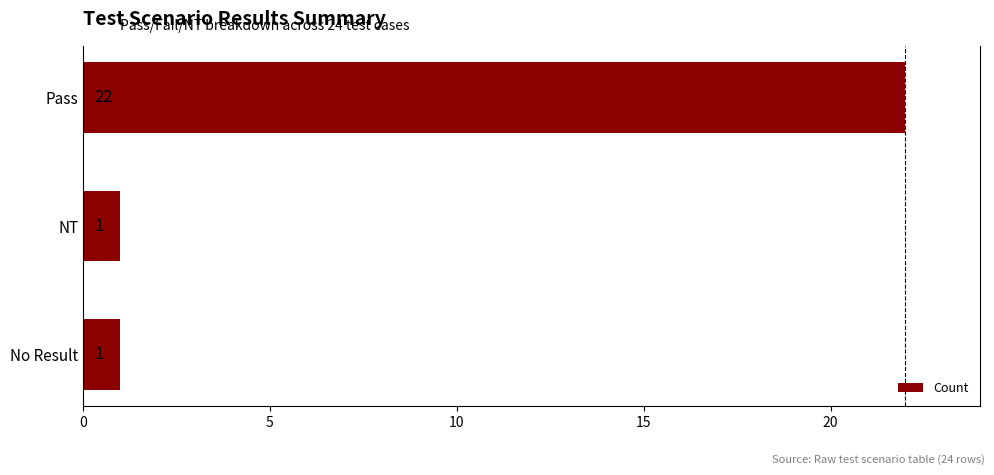

What is the maximum value shown in the chart?

22